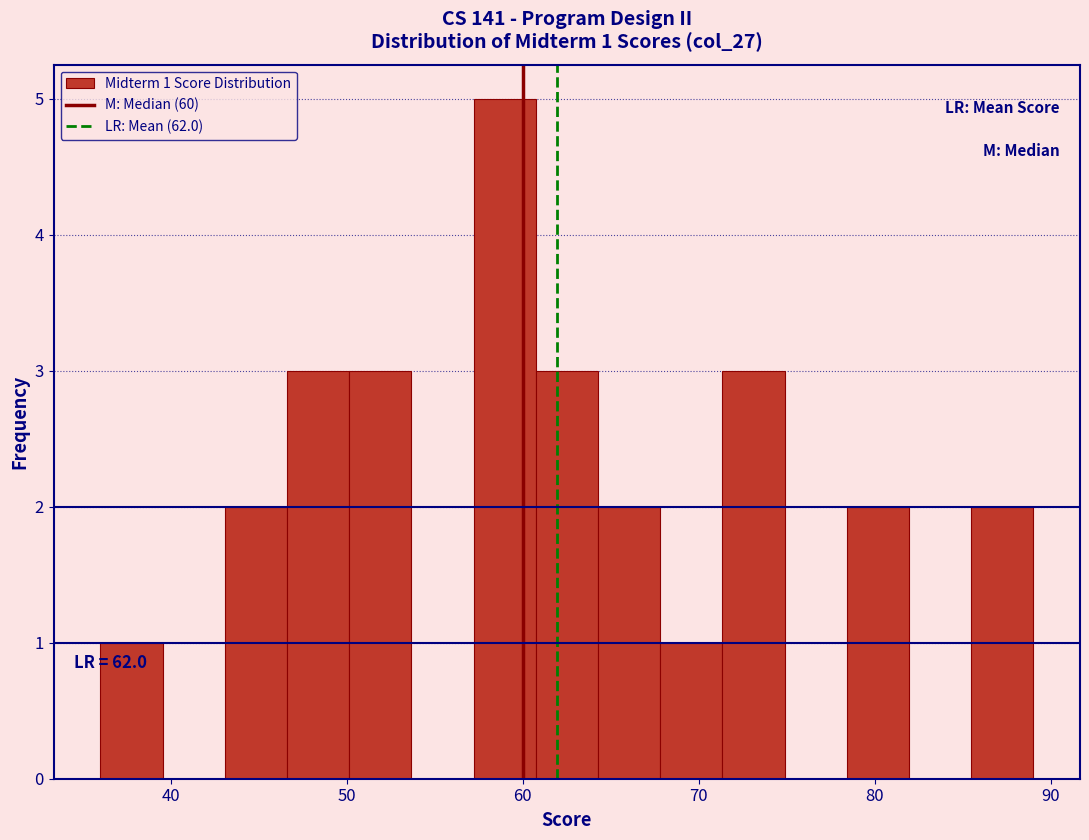

Read against the x-axis, roughly where is the centre of the tallest bar?

59